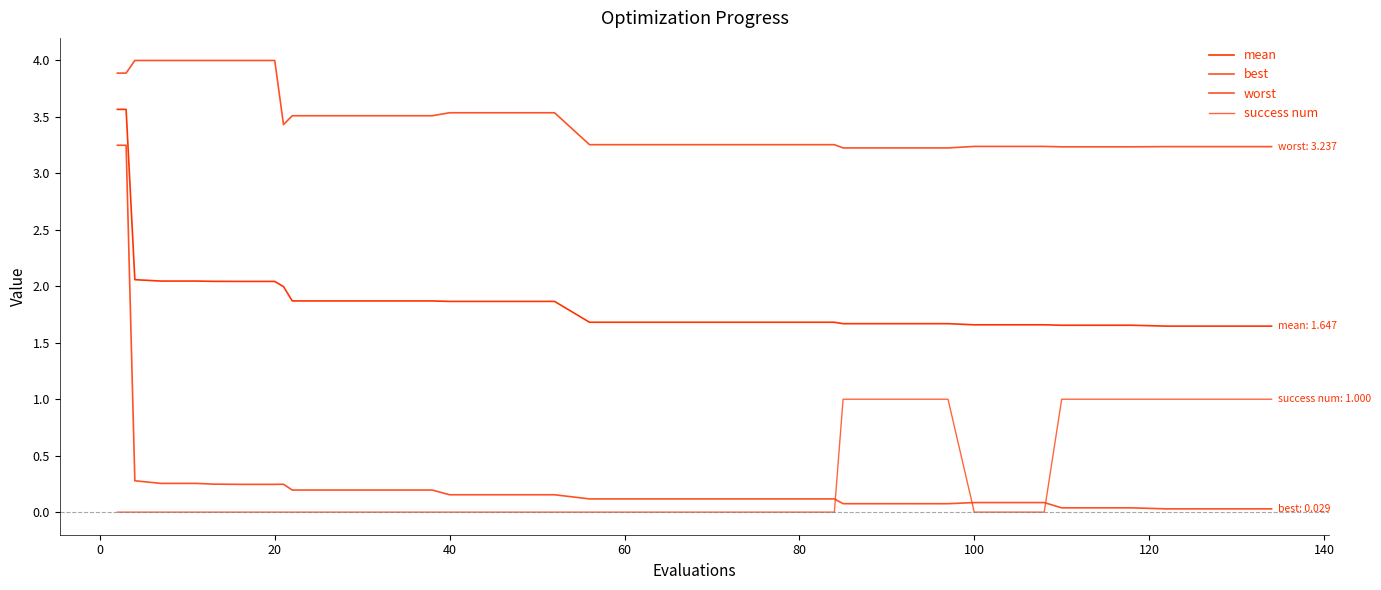

Is this an area chart (filled region under the line)?

No